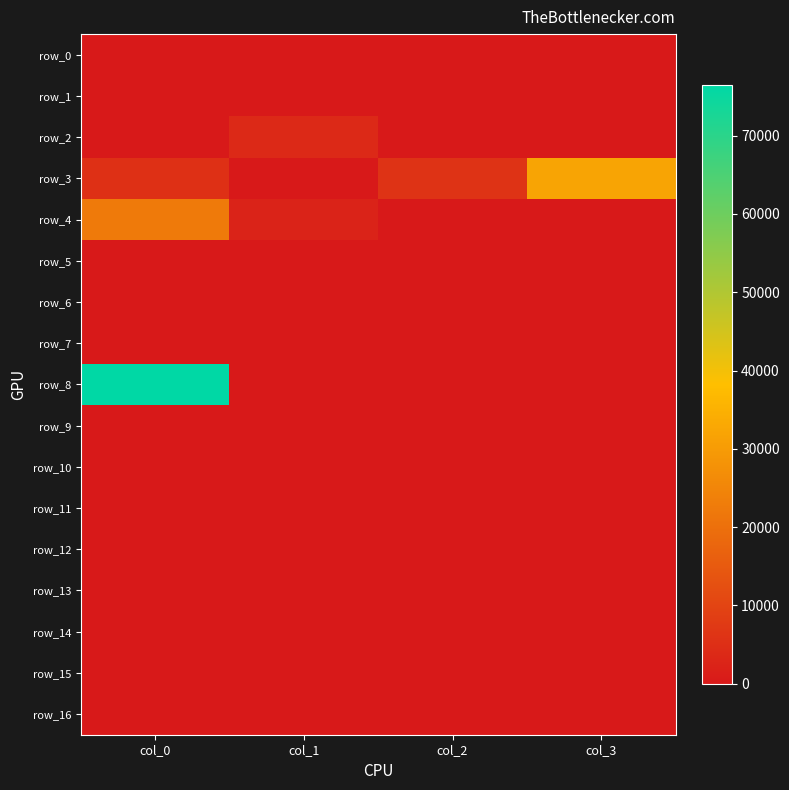

Which series has the largest range (max minus min)?

row_8